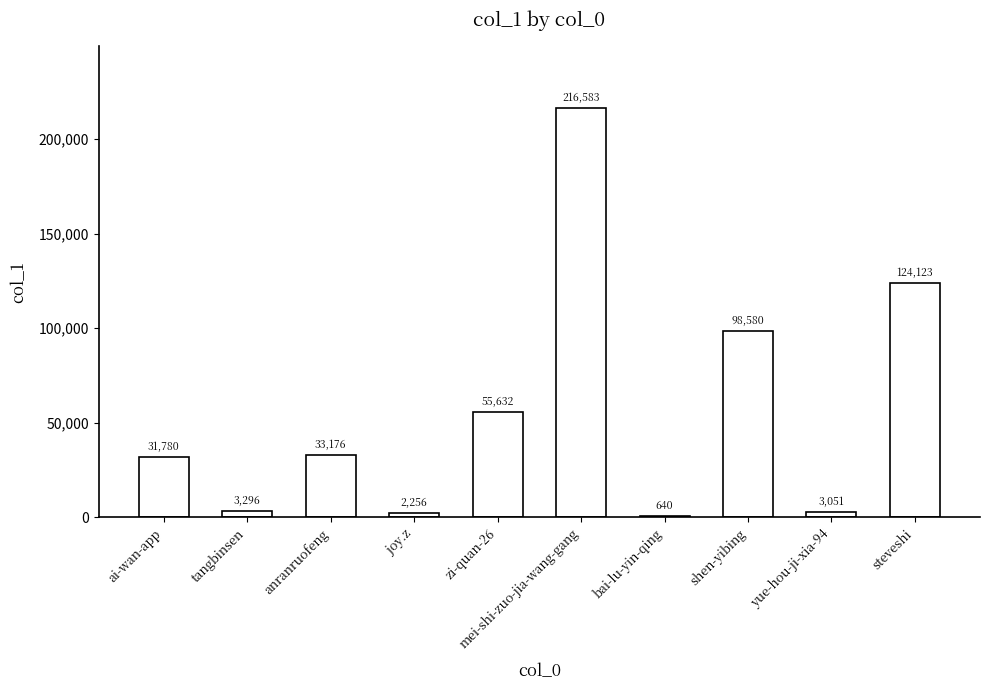

What is the average value?

56912